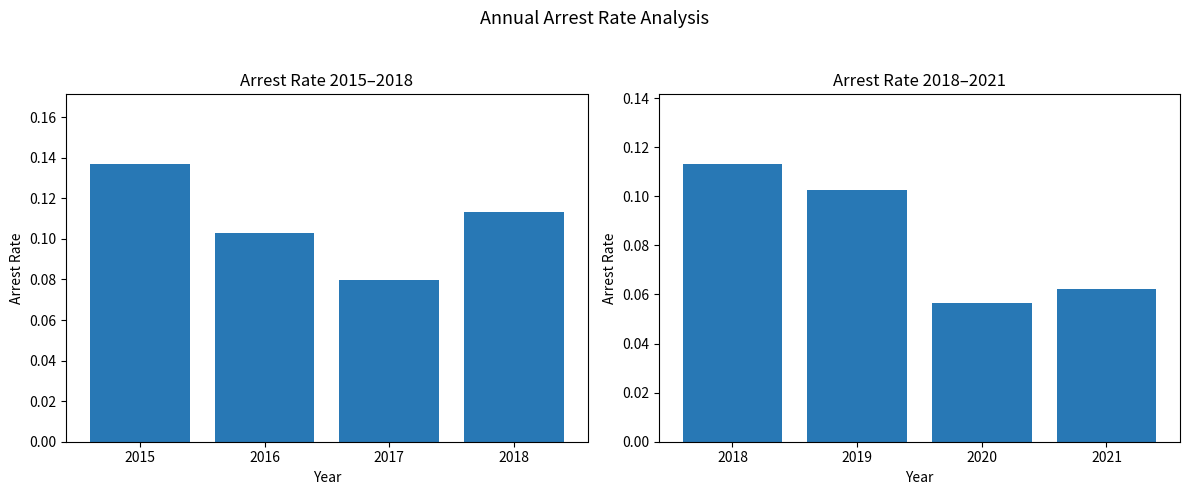

Which category has the lowest value in the Arrest Rate (2015-2018) series?

2017